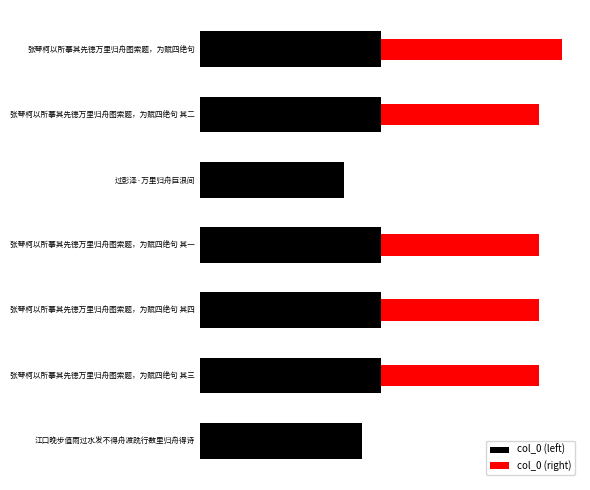

Between 0 and 300000, which series saw the biggest shift?

col_0 (right)